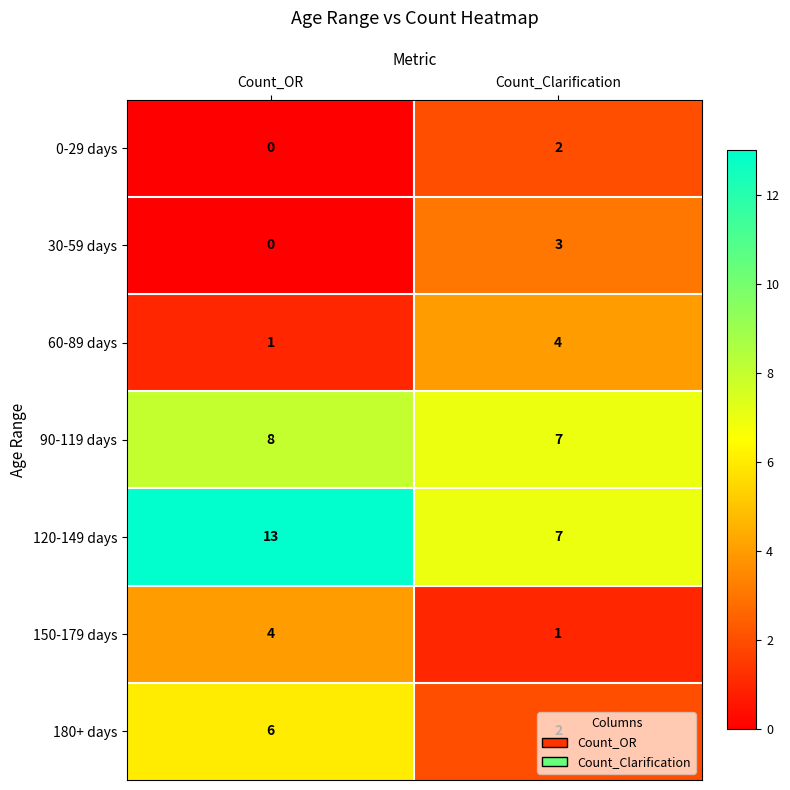

What is the difference between the maximum and minimum values in the 180+ days series?

4